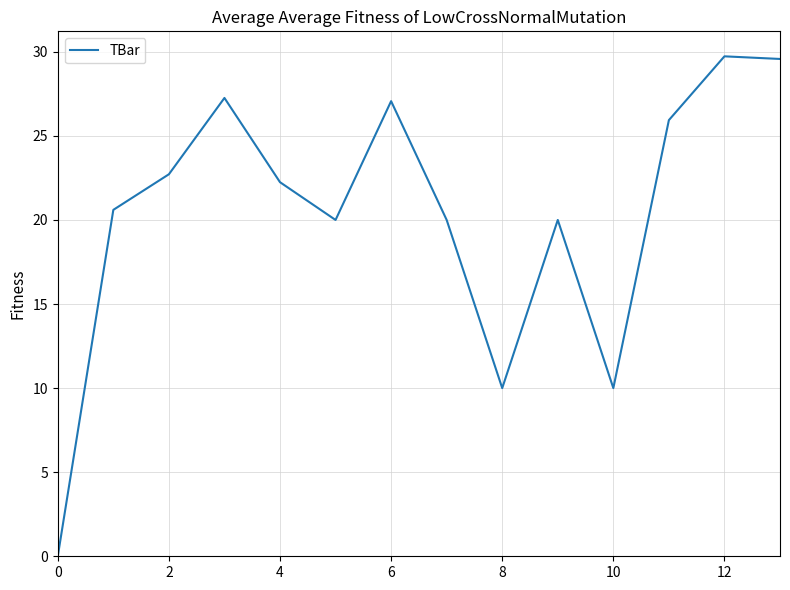

Count the number of categories in the chart.

14